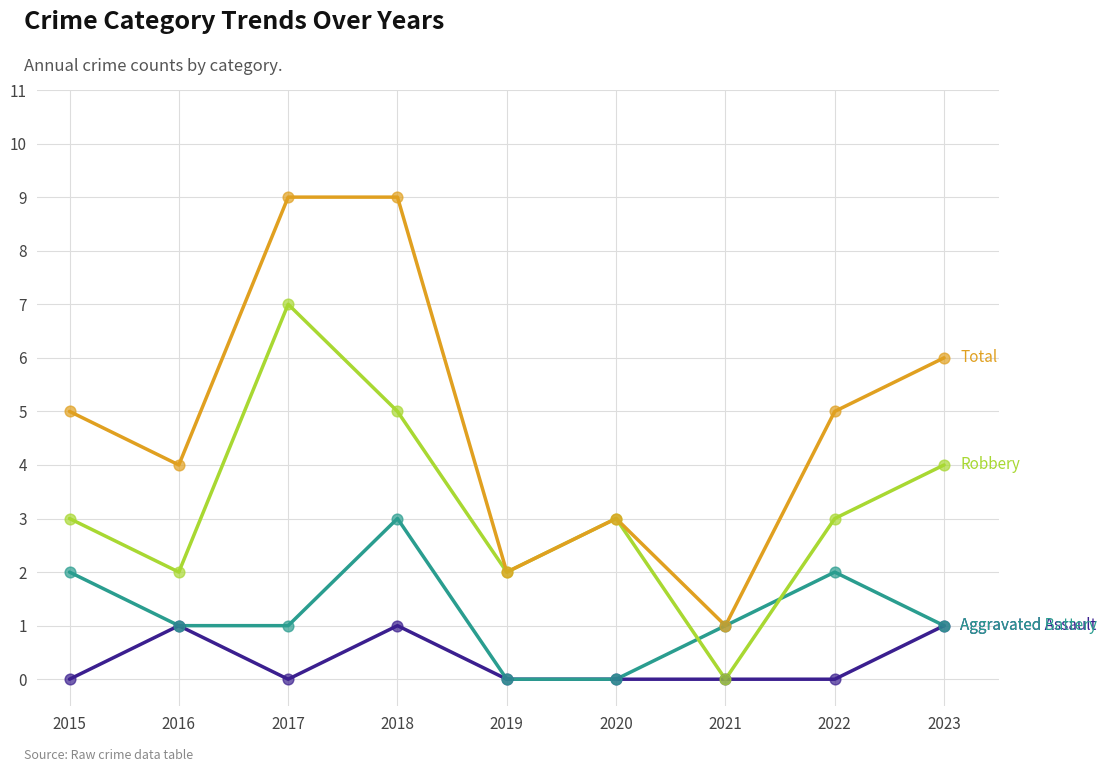

What is the total value across all series at 2015?

10